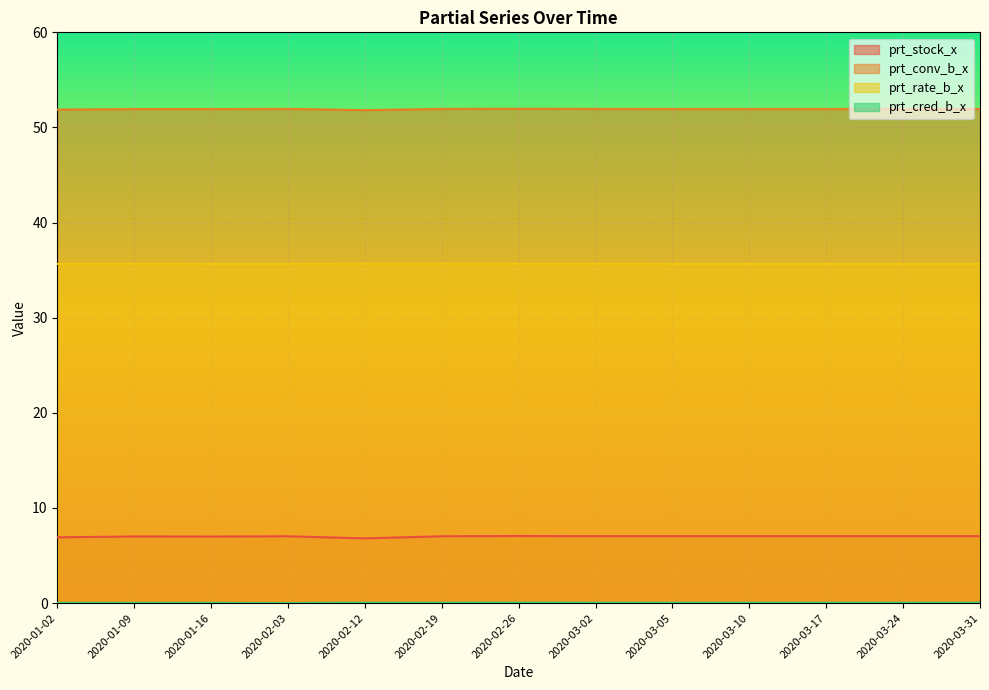

How many interior local peaks does the prt_cred_b_x series have?

1